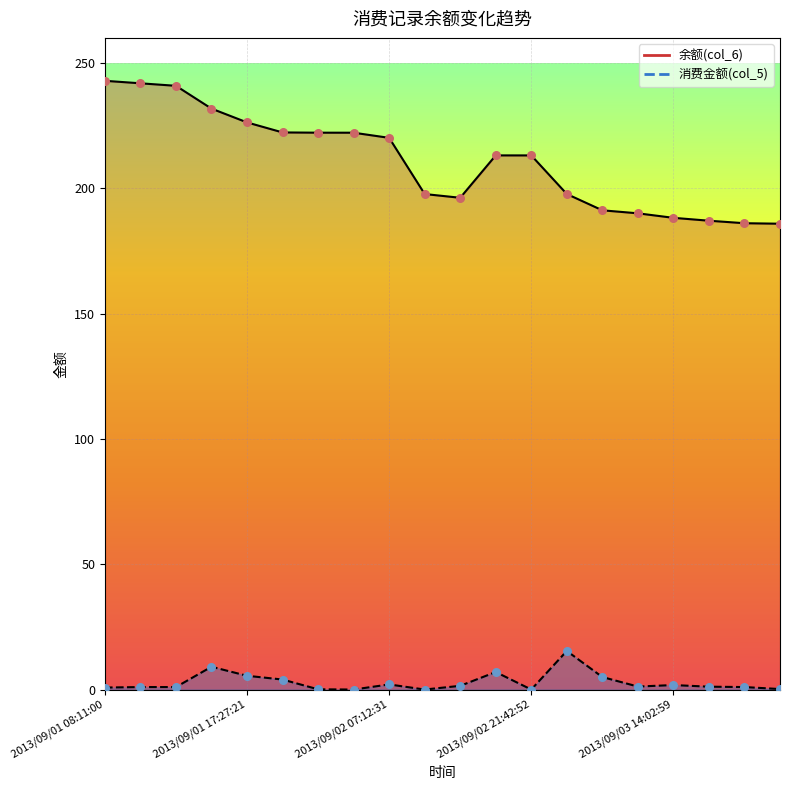

Which series reaches the maximum Y coordinate?

余额(col_6)